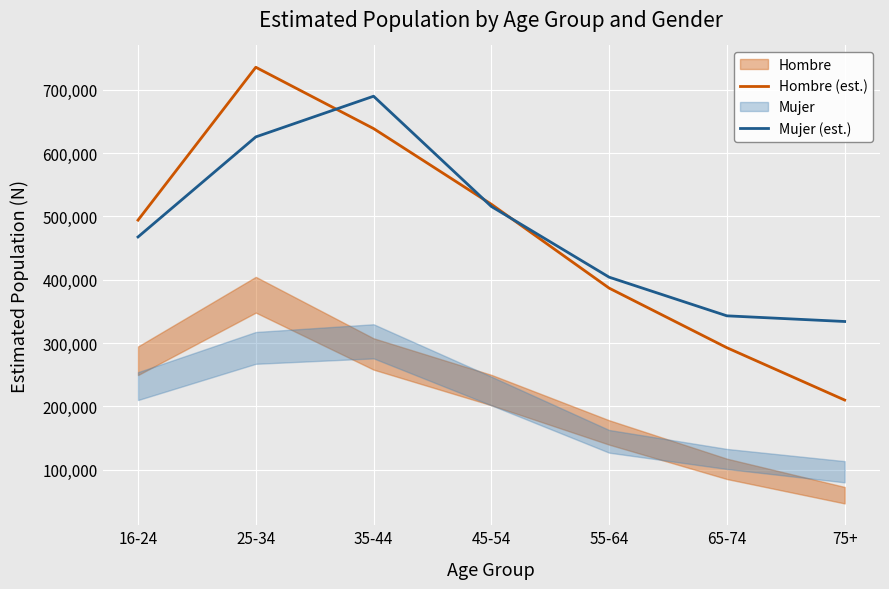

What is the difference between the highest and lowest values at 65-74?

50351